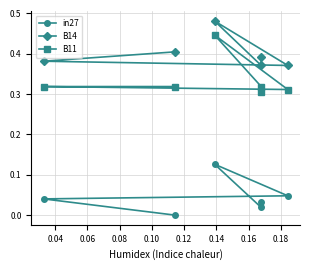

True or false: in27 has more than 2 points higher than both neighbors.

False